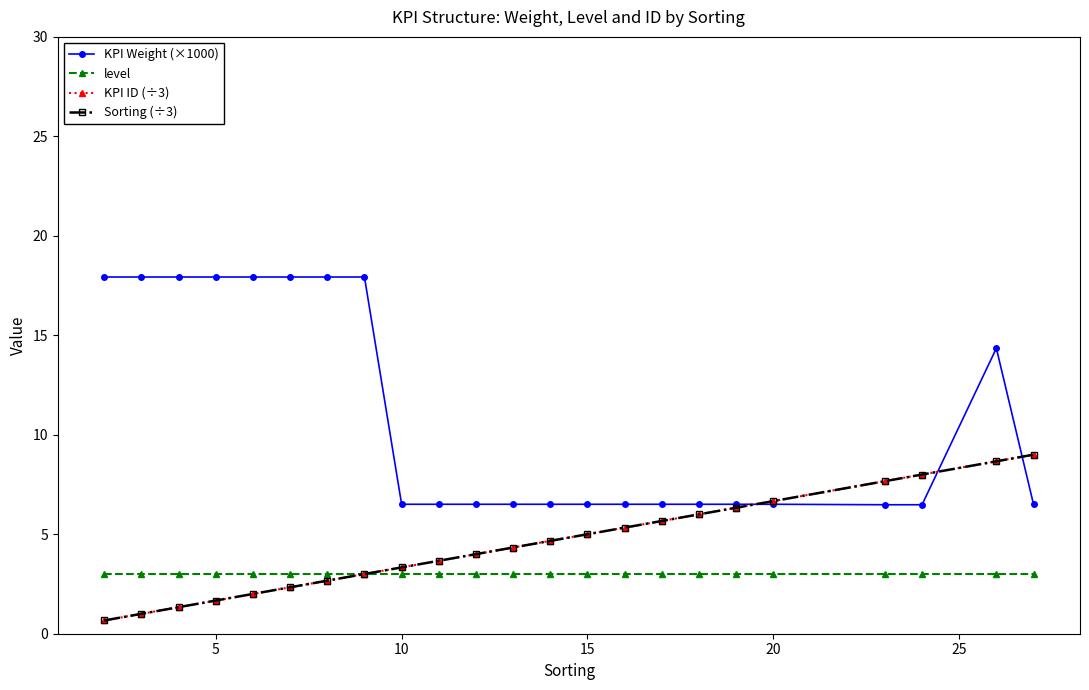

Does the chart have visible grid lines?

No